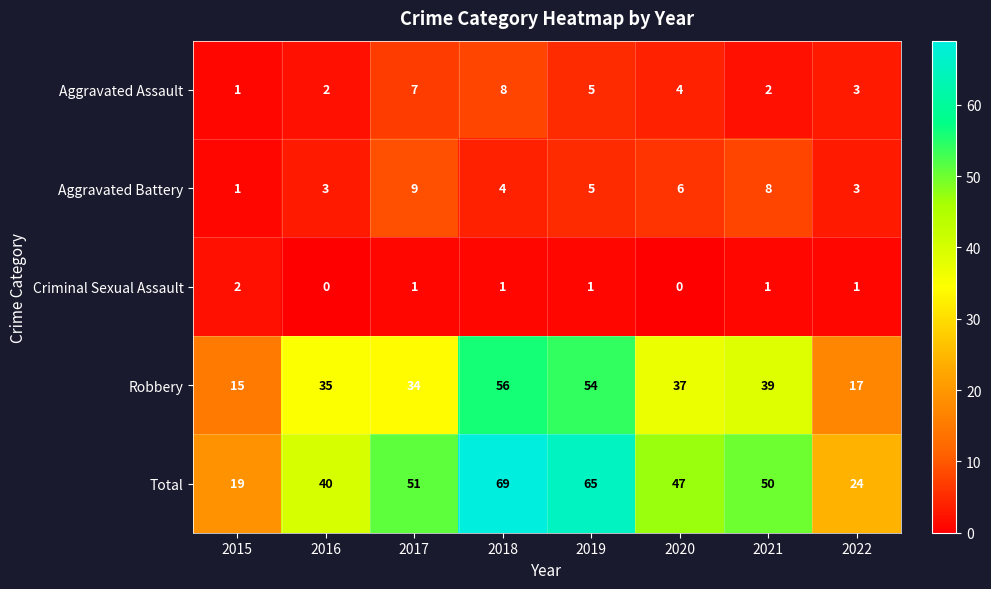

Count the Criminal Sexual Assault values in the range 1 to 2.

6